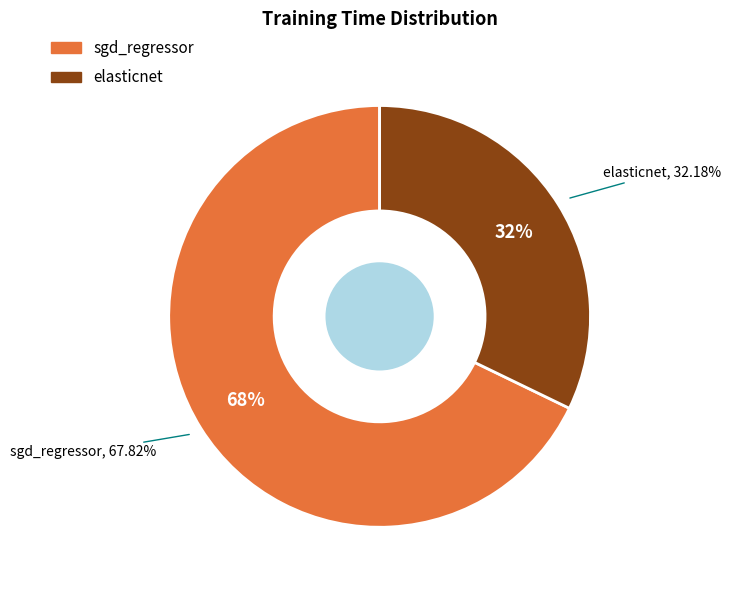

Which slice represents more than half of the pie?

sgd_regressor